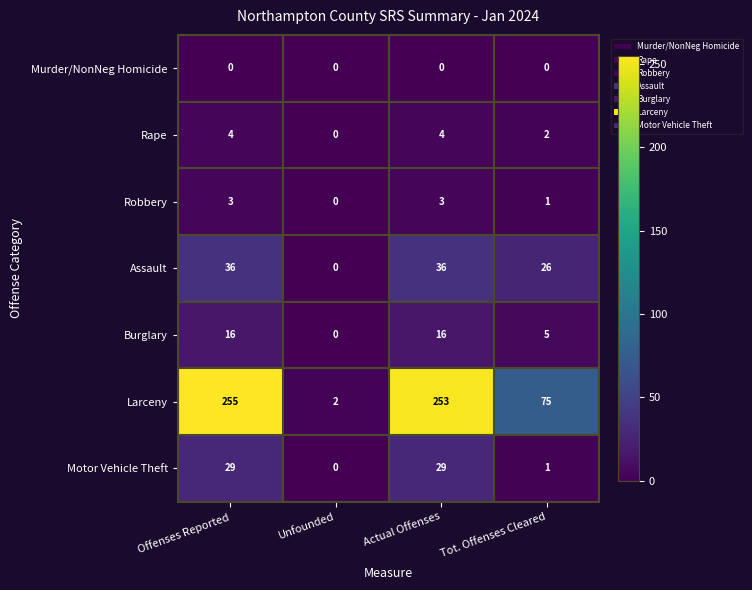

Which series has the widest spread of values?

Larceny